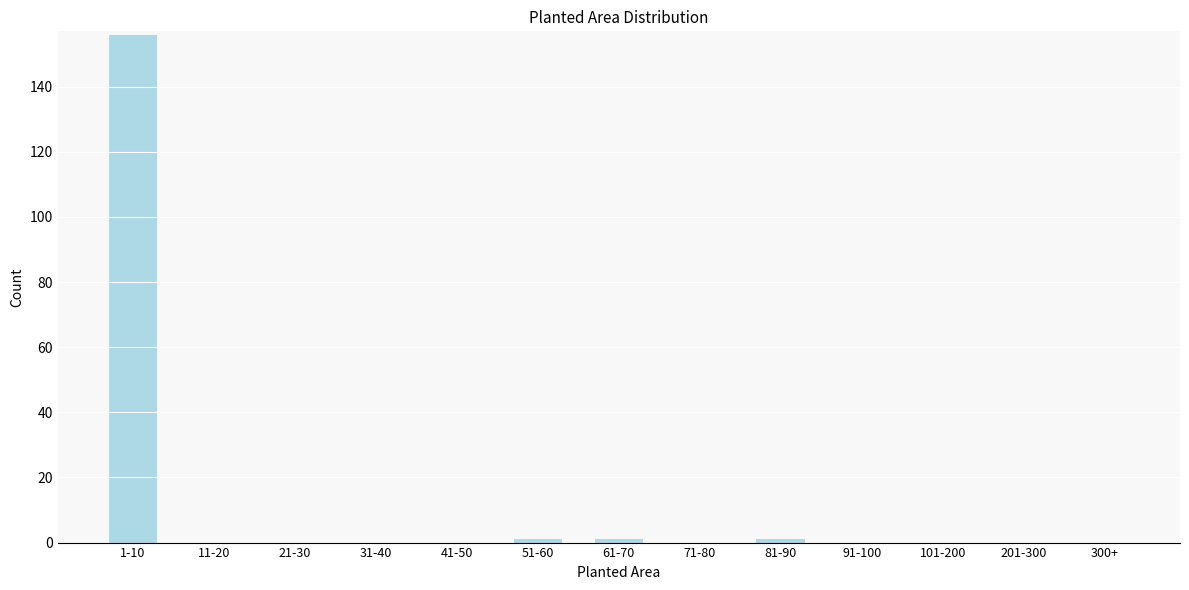

Reading left to right, list all the values displayed in this chart.

1-10=156	11-20=0	21-30=0	31-40=0	41-50=0	51-60=1	61-70=1	71-80=0	81-90=1	91-100=0	101-200=0	201-300=0	300+=0